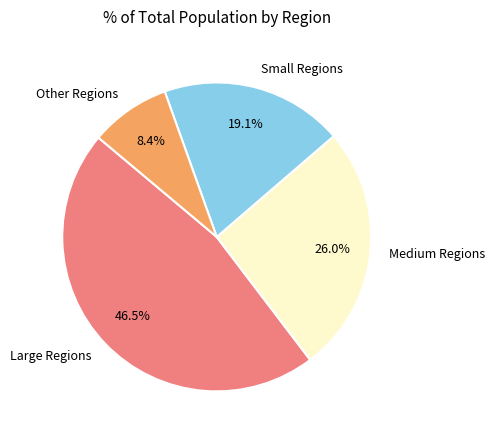

To the nearest percent, what is the average slice percentage?

25%